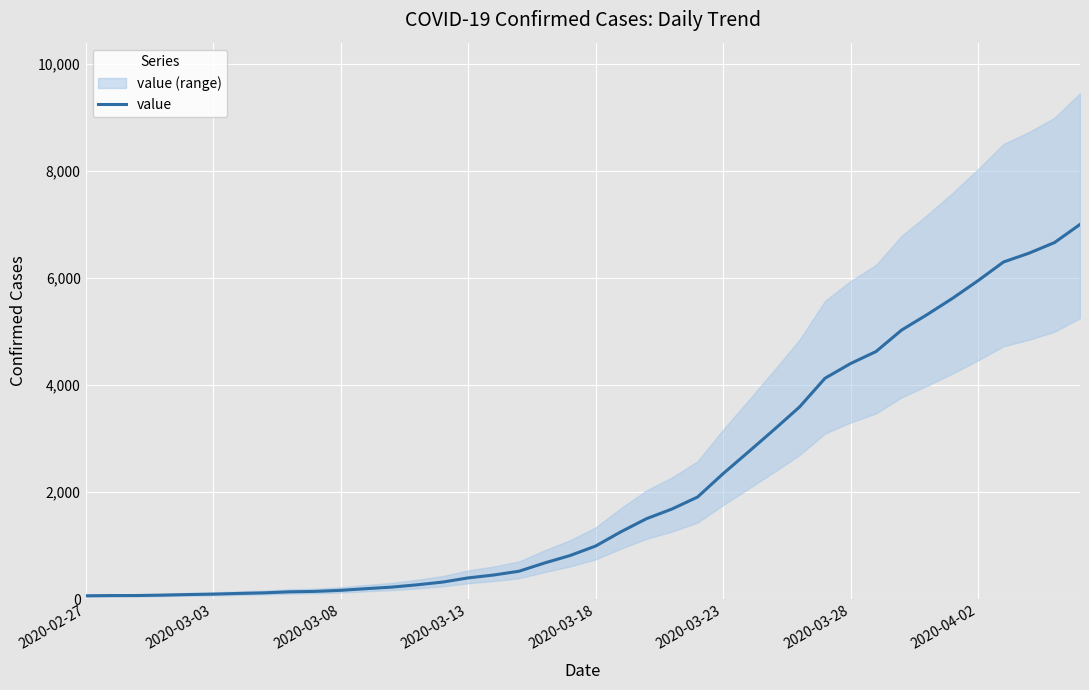

Where is the data nearest to the value 3533?

28